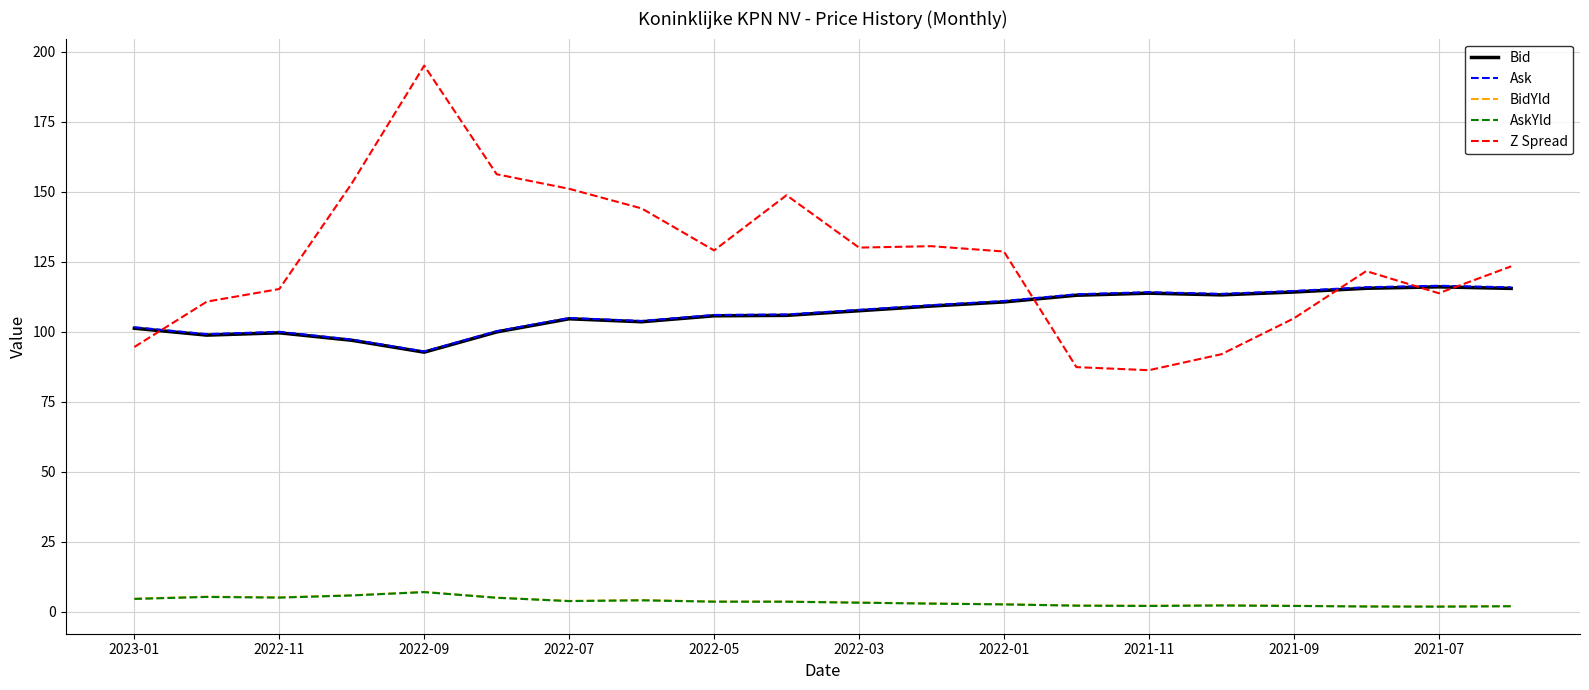

What is the average value of the Bid series?

106.8